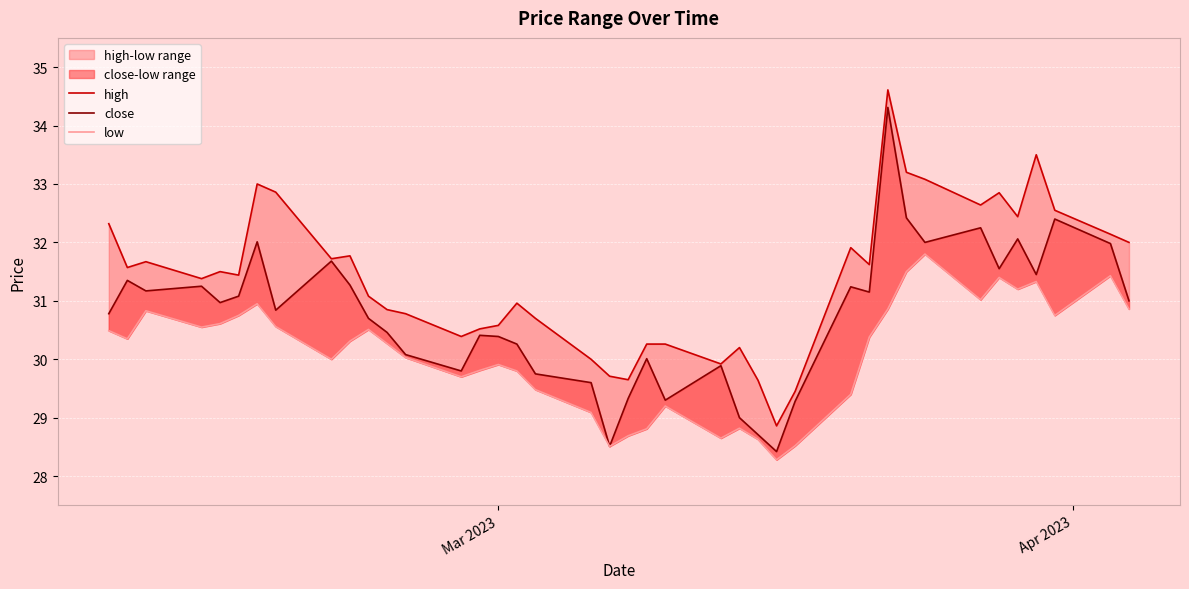

What is the value of the low point at the 21st from the left?

28.7